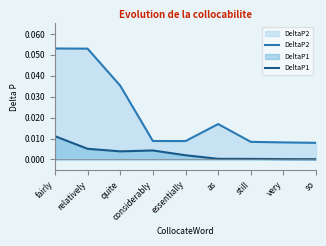

True or false: DeltaP2 has more than 1 points higher than both neighbors.

False